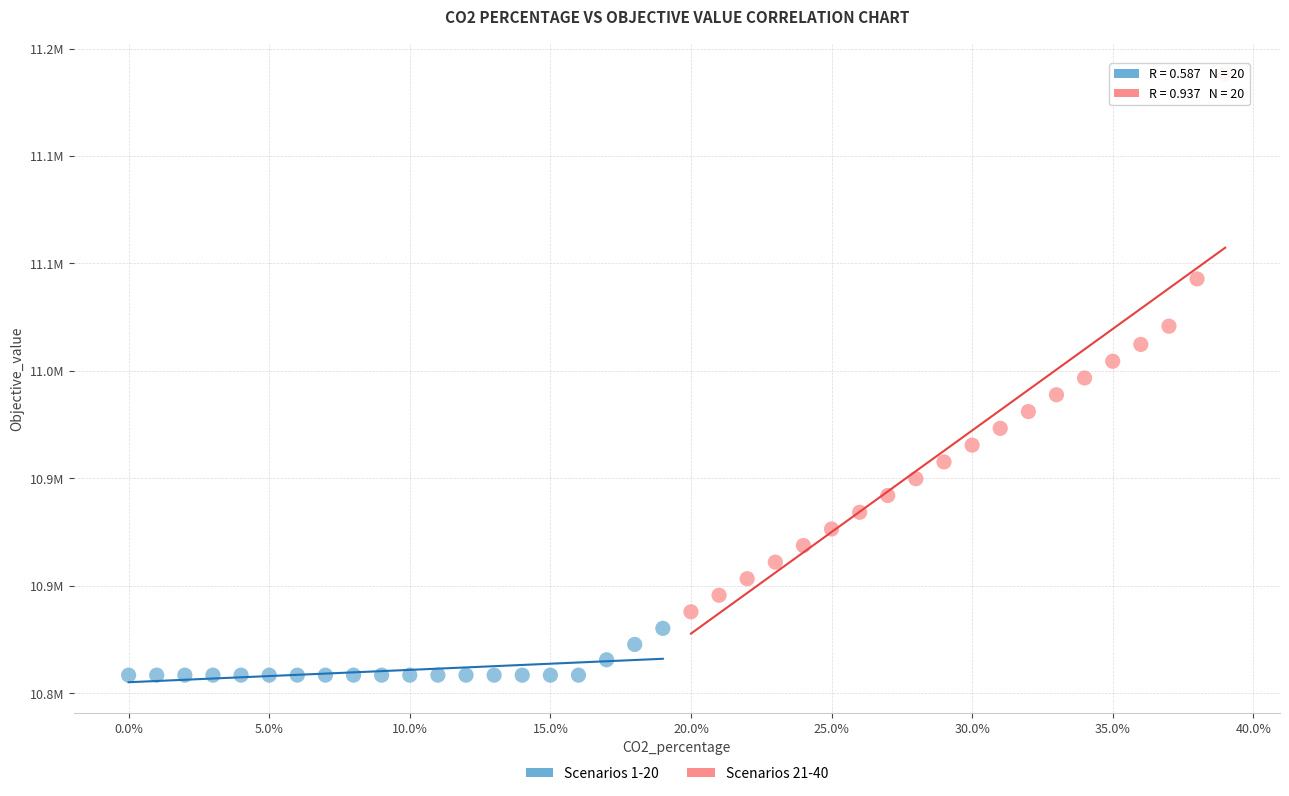

What are all the series names shown in the legend?

Scenarios 1-20, Scenarios 21-40